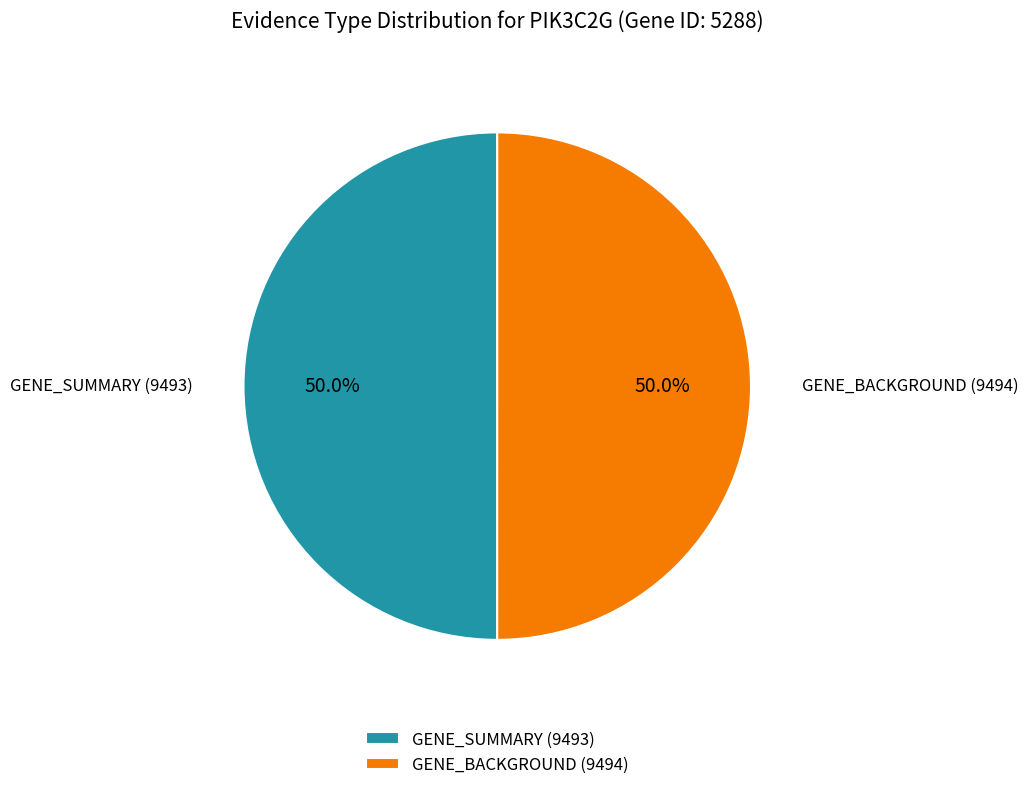

The GENE_SUMMARY (9493) slice represents 50% of the pie. True or false?

True